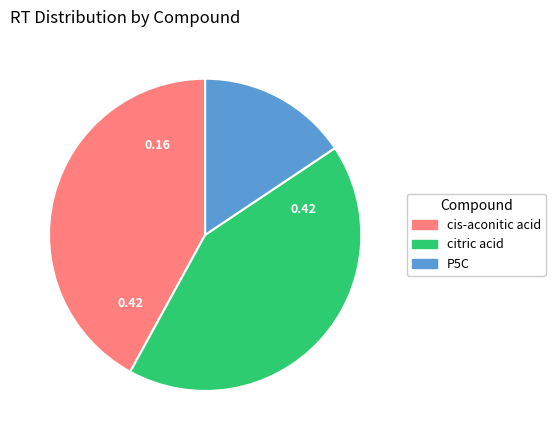

True or false: cis-aconitic acid accounts for 42% of the total.

True